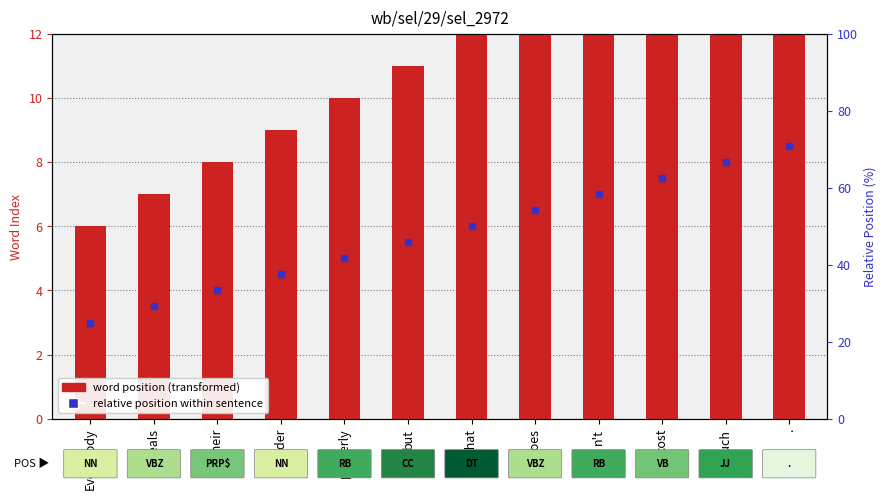

At how many categories does at least one series exceed 4?

12